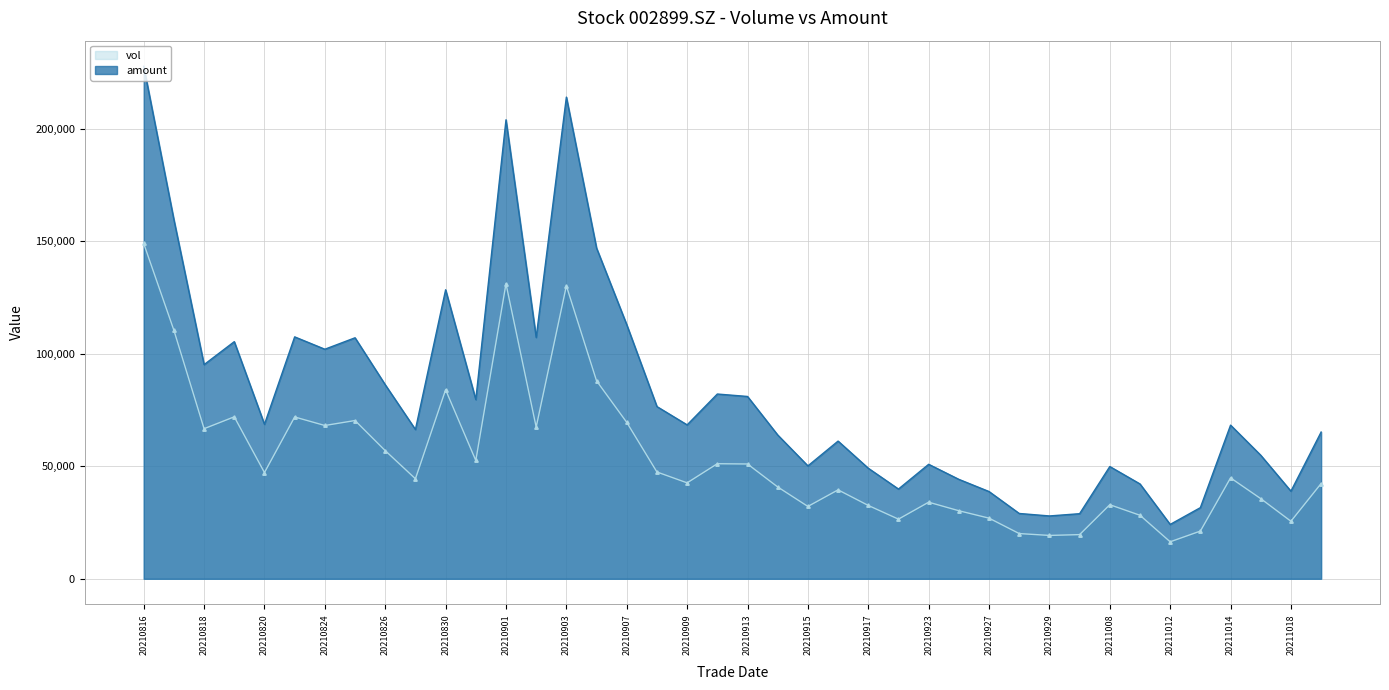

Reading left to right, list all the values displayed in this chart.

vol: 149114.0	110516.2	66740.0	72021.1	47243.0	71949.1	68165.5	70377.0	56986.0	44480.0	84056.4	52608.2	131202.4	67463.0	130278.1	88017.1	69551.2	47487.5	42662.7	51169.1	51047.4	40837.2	32175.0	39546.5	32614.0	26521.4	34062.4	30263.0	26962.2	20111.2	19282.0	19644.5	32936.7	28243.4	16453.4	21210.8	44870.4	35643.0	25584.0	42362.0
amount: 227894.8	159698.4	95237.5	105446.7	68698.6	107575.6	102080.6	107170.3	86287.2	66378.4	128514.7	79686.5	204104.8	107317.6	214195.9	147043.3	112978.9	76579.6	68442.7	82160.6	81076.6	63944.4	50206.5	61231.0	49161.5	39904.3	50907.5	44220.0	38795.1	29043.7	27944.2	28946.8	49912.7	42177.1	24175.6	31634.9	68328.4	54927.7	38962.9	65250.4